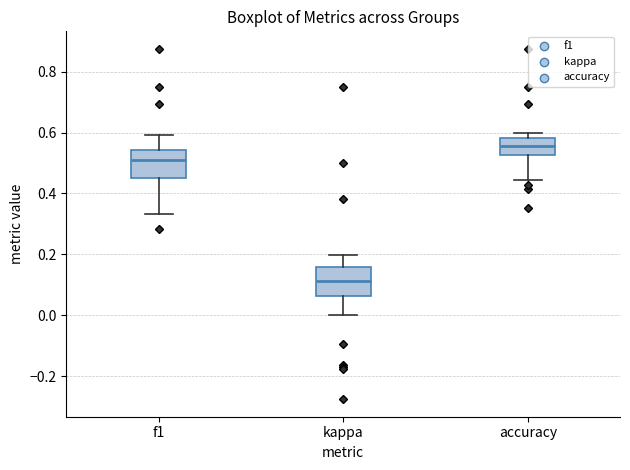

Reading left to right, transcribe this box plot: for each box, give where its median line is, the range the box spans, and where its two whiskers end, as read against the y-axis. The values are not printed on the chart, so give them approximately, as read against the axis.

f1: median 0.52, box 0.46 to 0.54, whiskers 0.34 to 0.60
kappa: median 0.12, box 0.06 to 0.16, whiskers 0.00 to 0.20
accuracy: median 0.56, box 0.52 to 0.58, whiskers 0.44 to 0.60